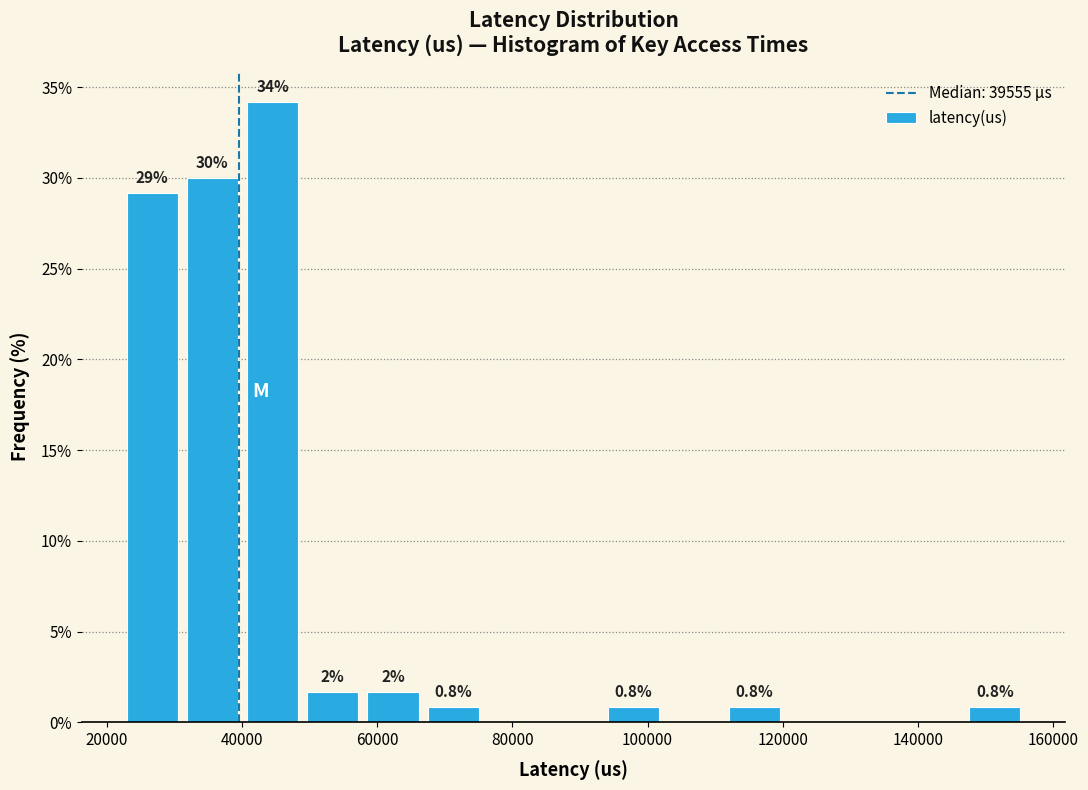

Which range on the x-axis has the tallest bar?

40000 to 50000